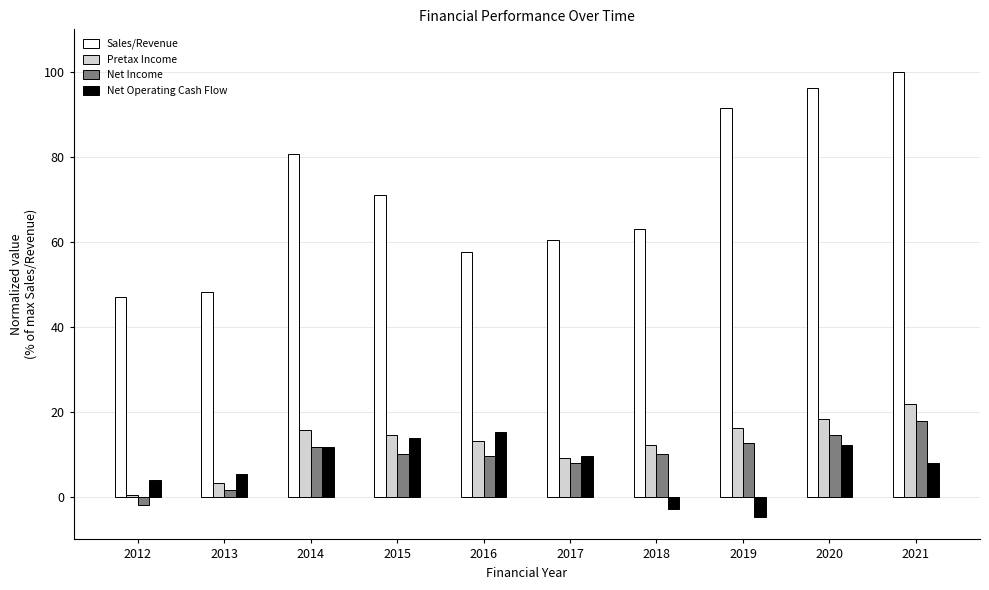

At which category is the sum across all series the highest?

2021